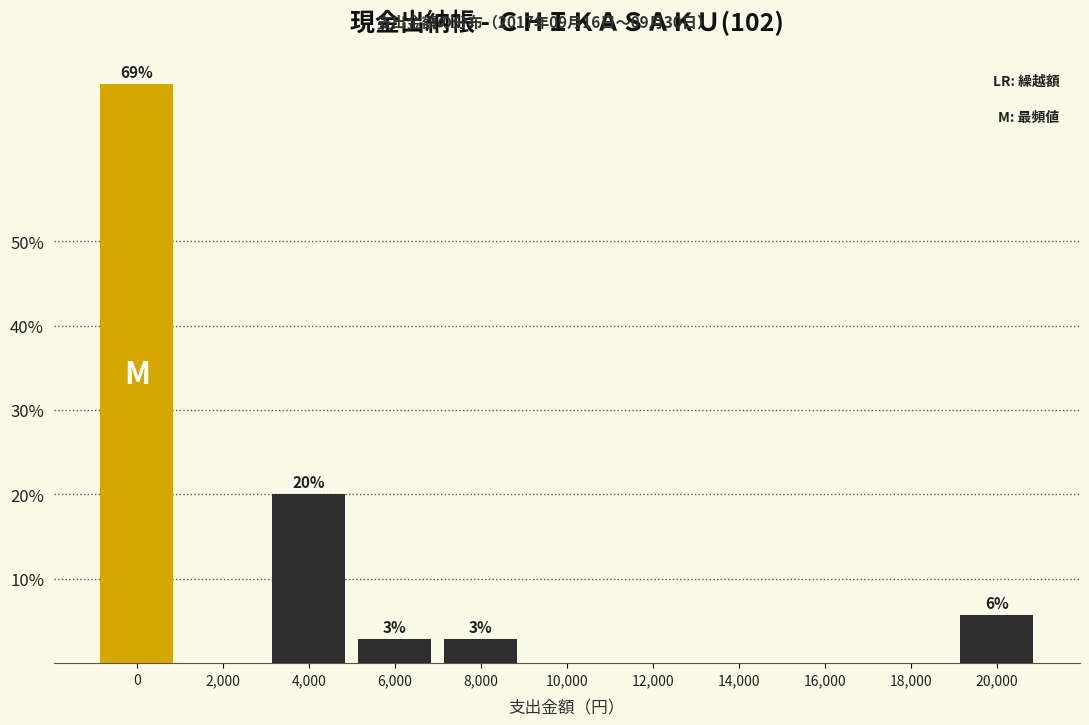

Reading left to right, list all the values displayed in this chart.

0=68.6	2,000=0.0	4,000=20.0	6,000=2.9	8,000=2.9	10,000=0.0	12,000=0.0	14,000=0.0	16,000=0.0	18,000=0.0	20,000=5.7